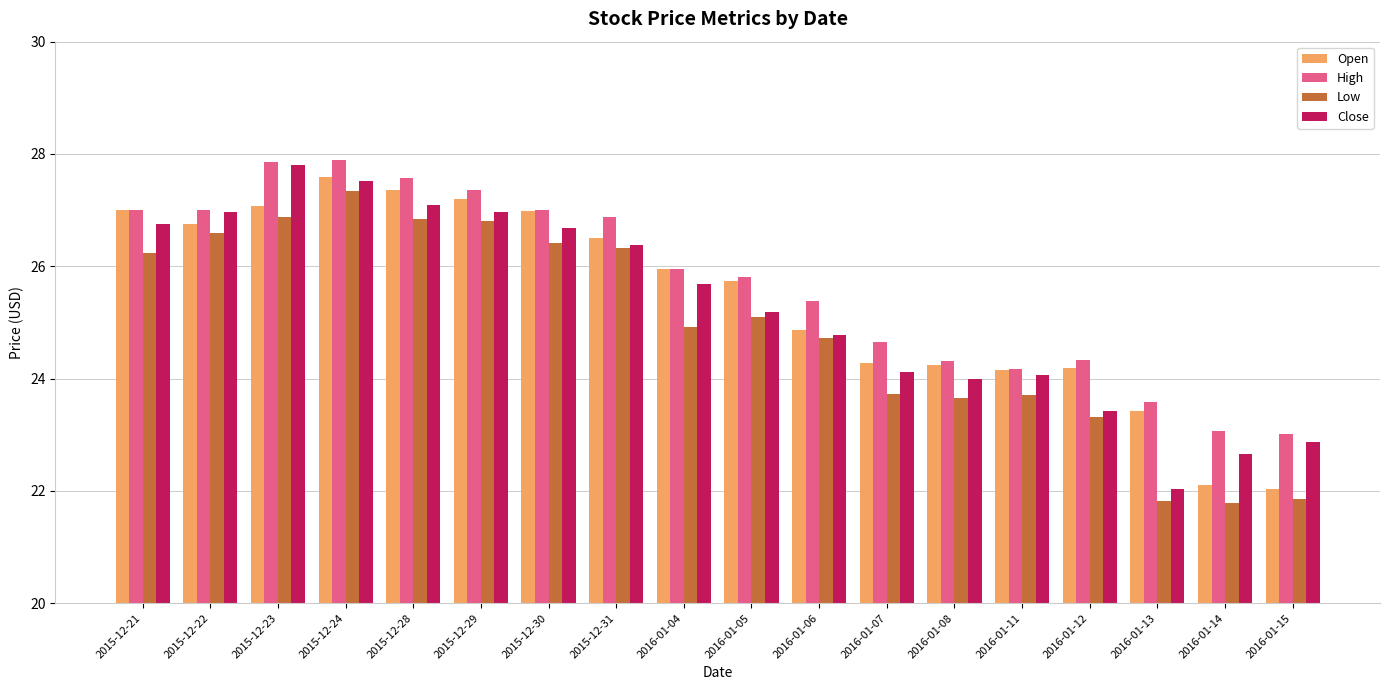

What is the difference between the High values at 2016-01-05 and 2016-01-15?

2.8